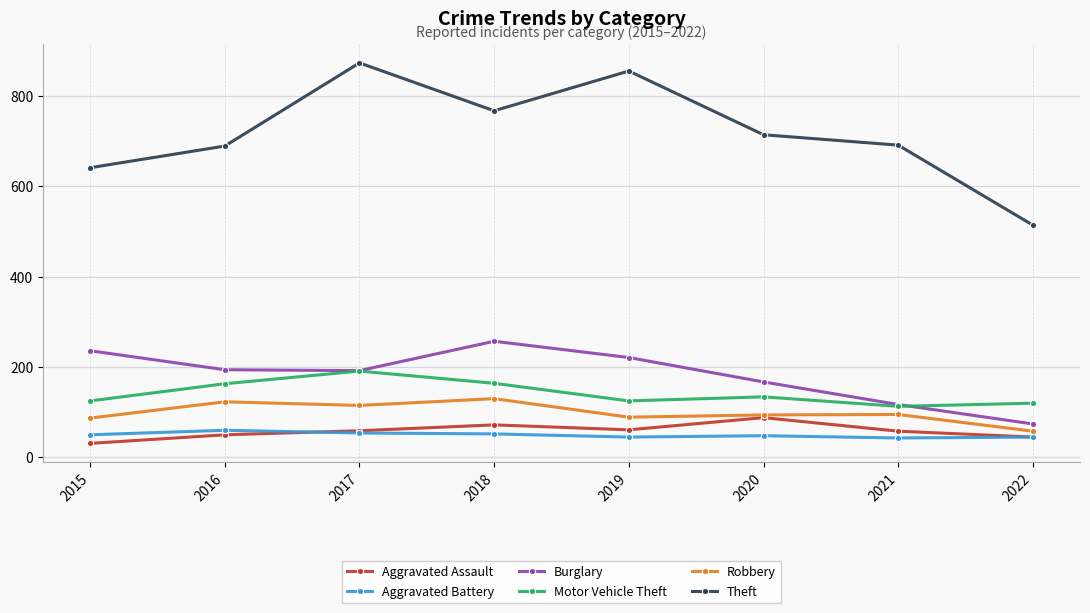

At which category does the chart reach its minimum across all series?

2015